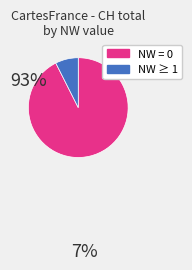

Is there a majority slice in this chart?

Yes